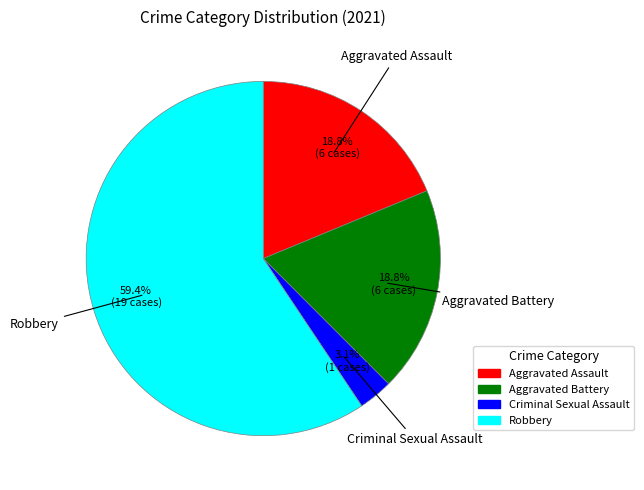

Which category accounts for the majority?

Robbery